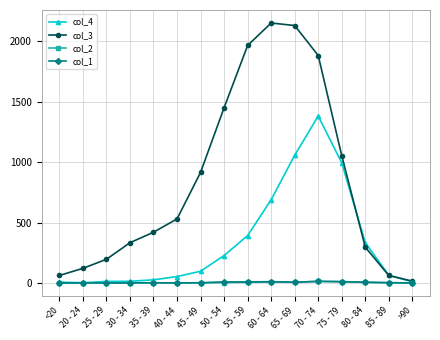

Between <20 and 70 - 74, which series saw the biggest shift?

col_3